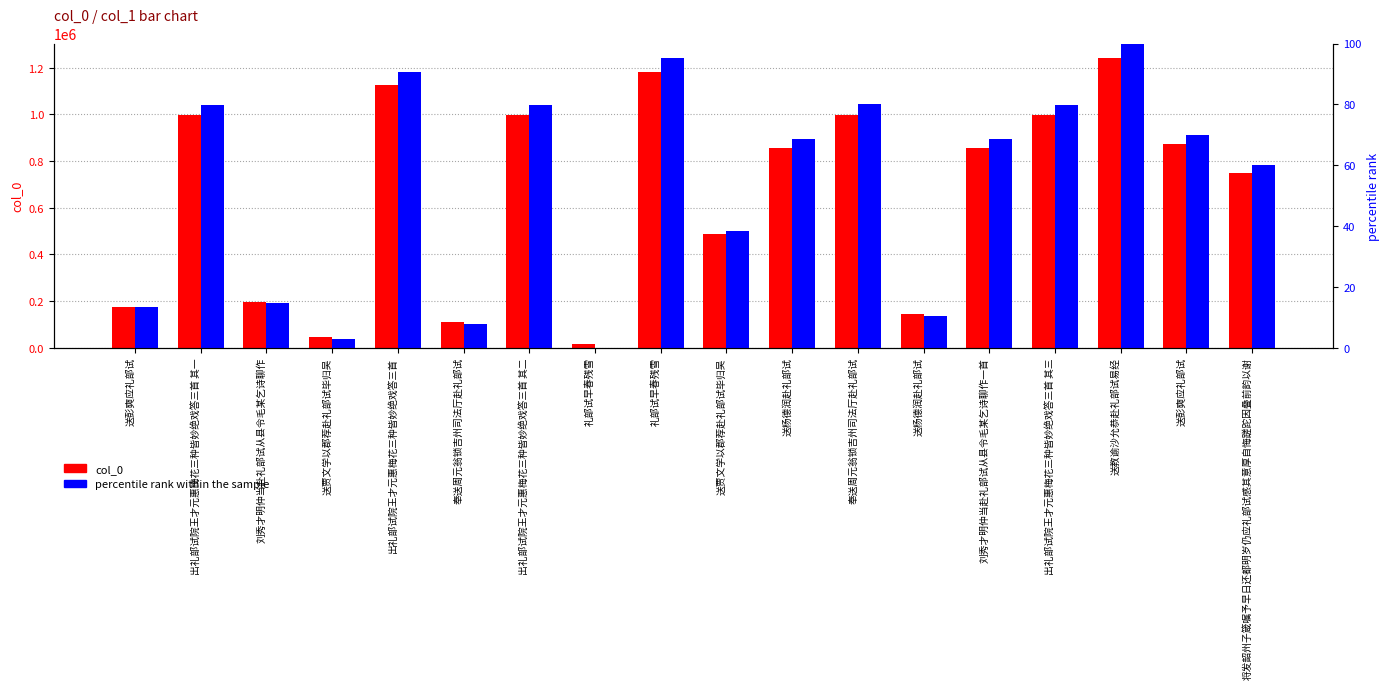

What is the sum of all col_0 values?

12035713.0